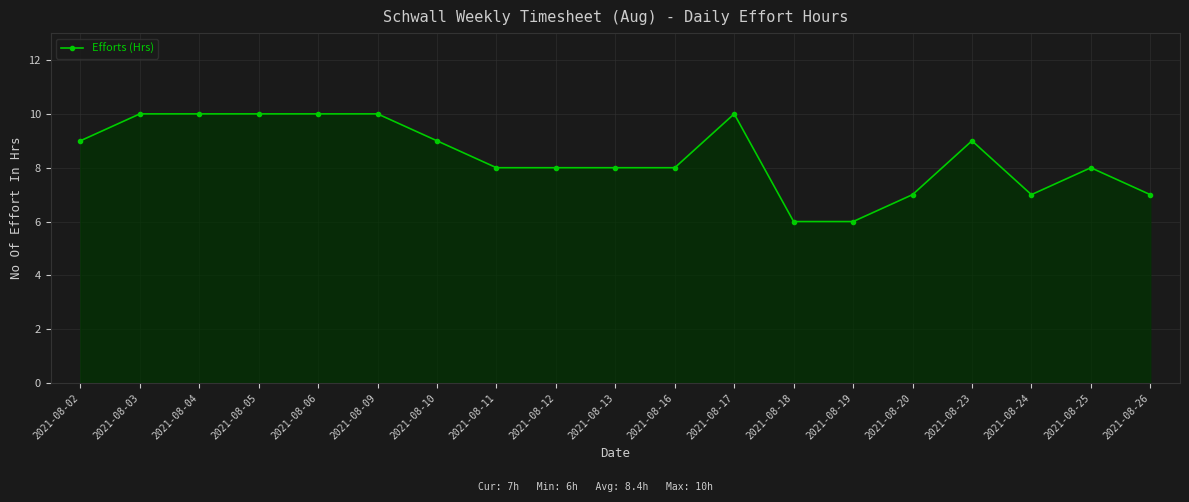

What is the minimum value shown in the chart?

6